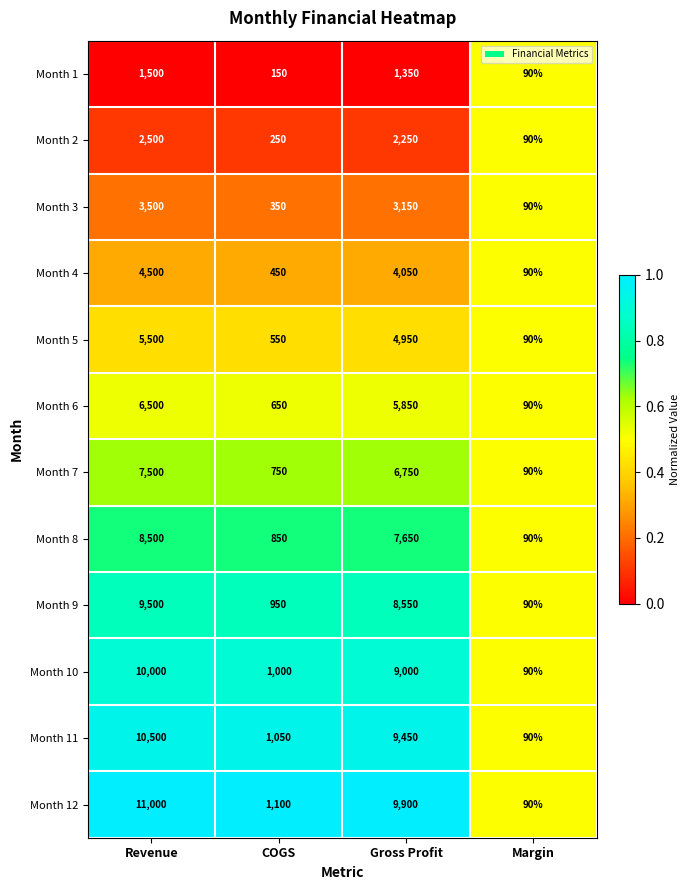

What is the approximate value of Month 3 at Revenue, to the nearest 10?

3500